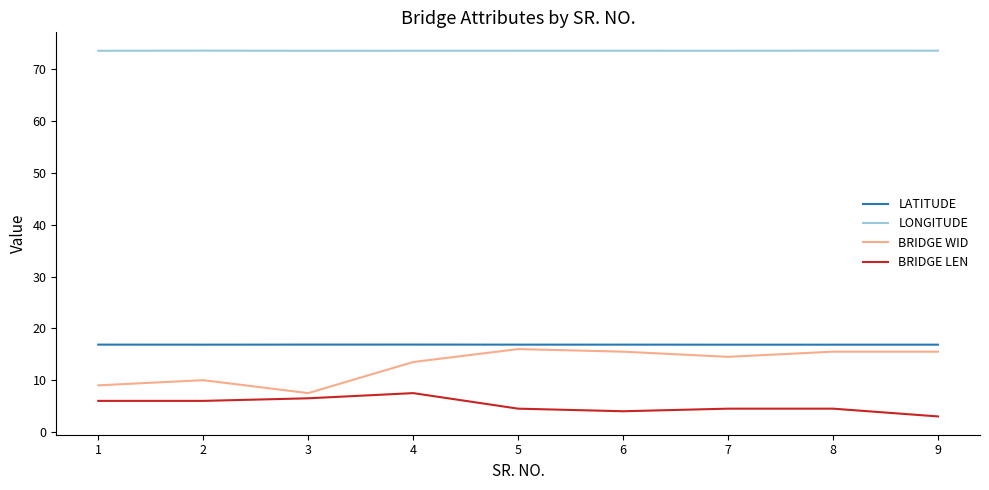

True or false: LONGITUDE has a value of 73.6 at 1.

True